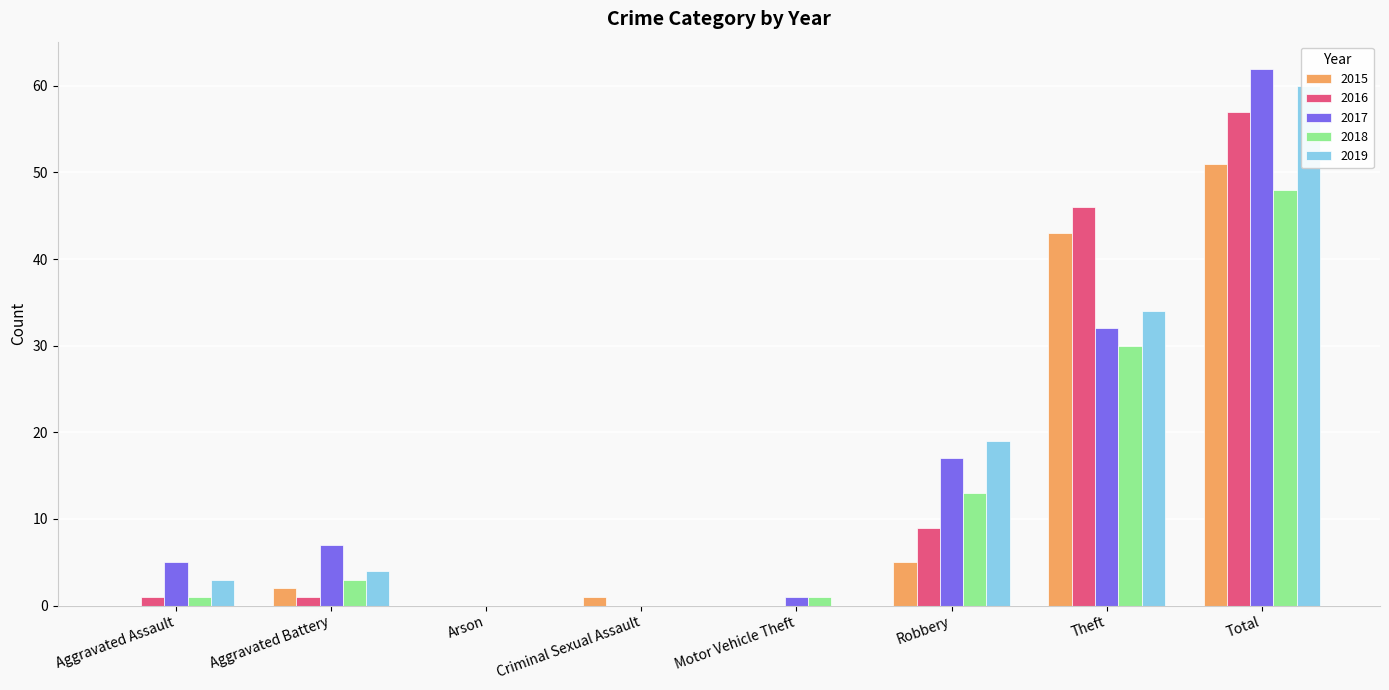

What is the sum of the 2015 values at Total and Theft?

94